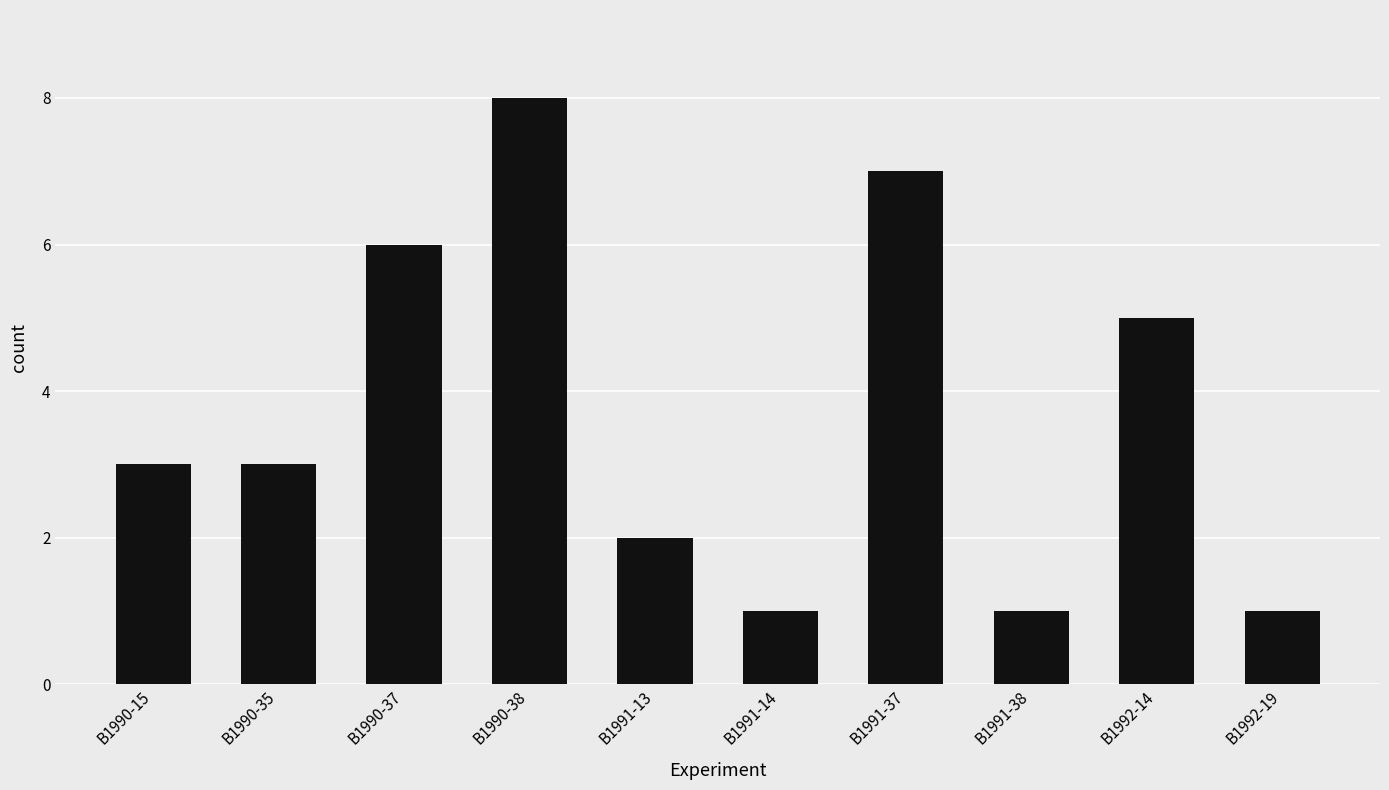

What is the smallest value displayed?

1